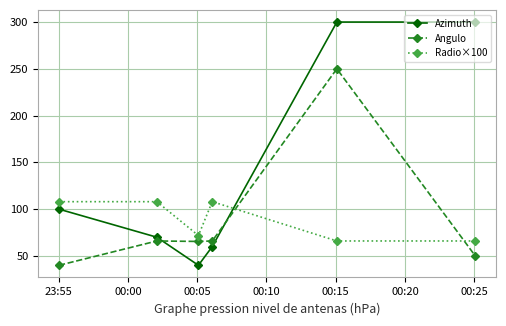

What is the value of the Azimuth point at the 1st from the left?

100.0